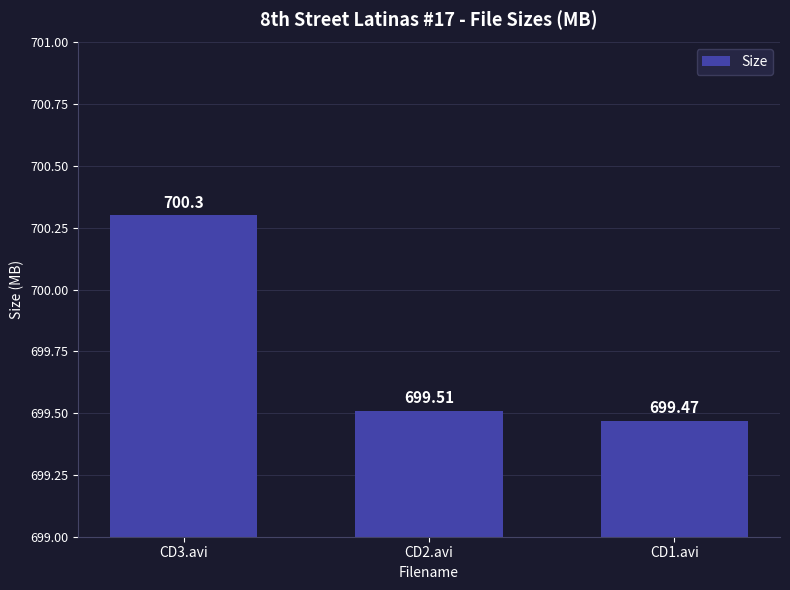

What position from the left is CD2.avi?

2